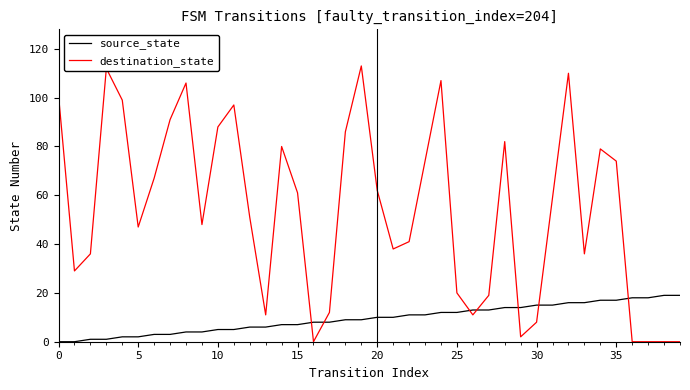

List the series in order of their overall mean, highest first.

destination_state, source_state